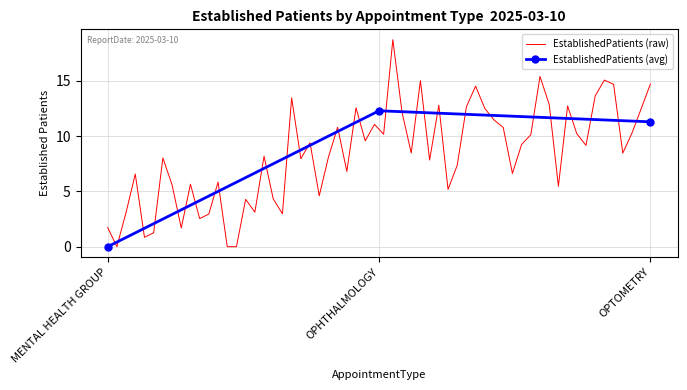

What is the label of the 1st point from the right?

OPTOMETRY